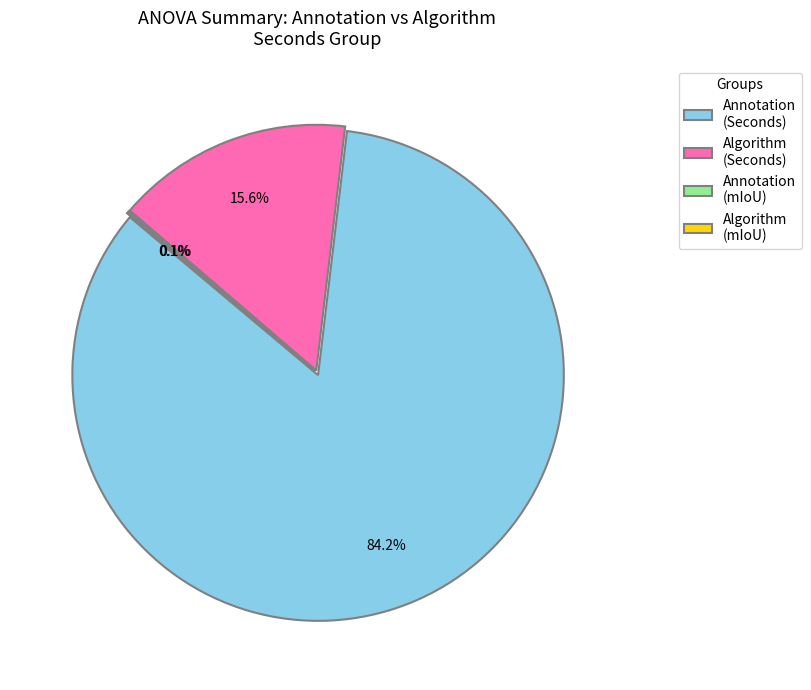

Which slice represents more than half of the pie?

Annotation (Seconds)